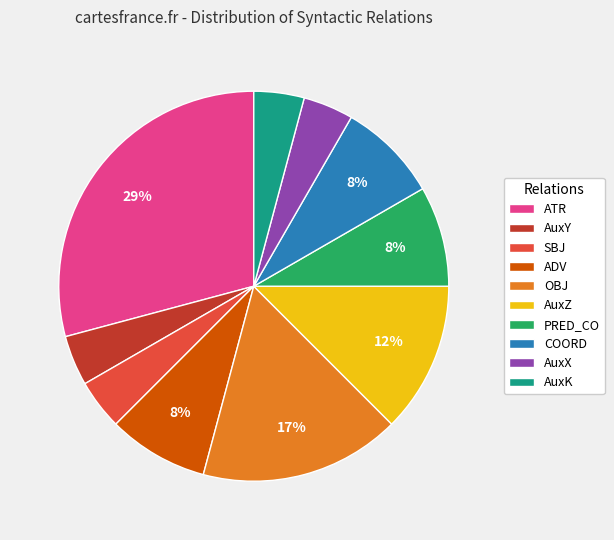

To the nearest percent, what portion does PRED_CO represent?

8%